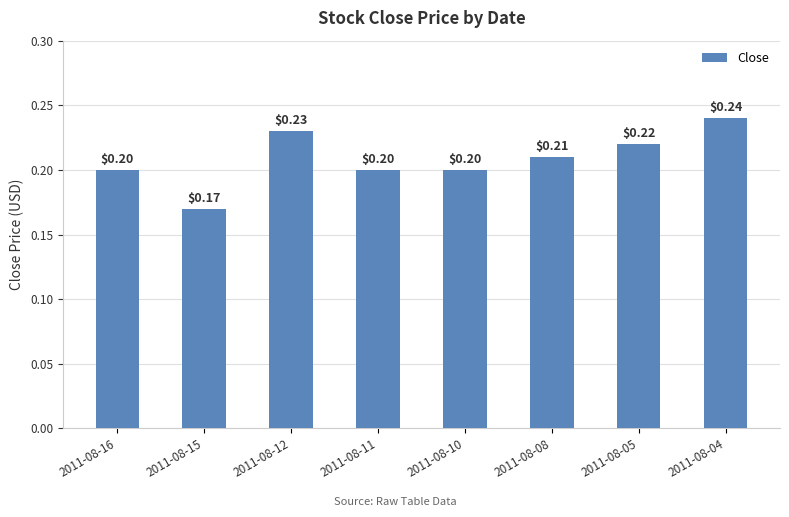

Reading left to right, transcribe all the data shown in this chart.

2011-08-16=0.2	2011-08-15=0.2	2011-08-12=0.2	2011-08-11=0.2	2011-08-10=0.2	2011-08-08=0.2	2011-08-05=0.2	2011-08-04=0.2